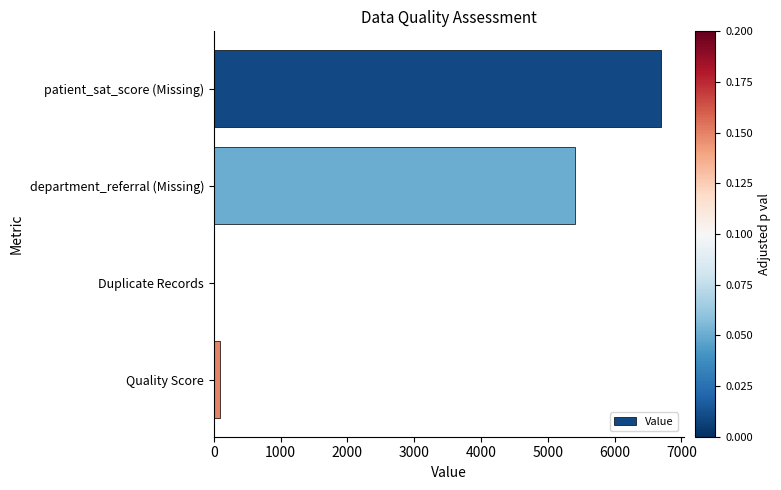

Are the bars horizontal?

Yes